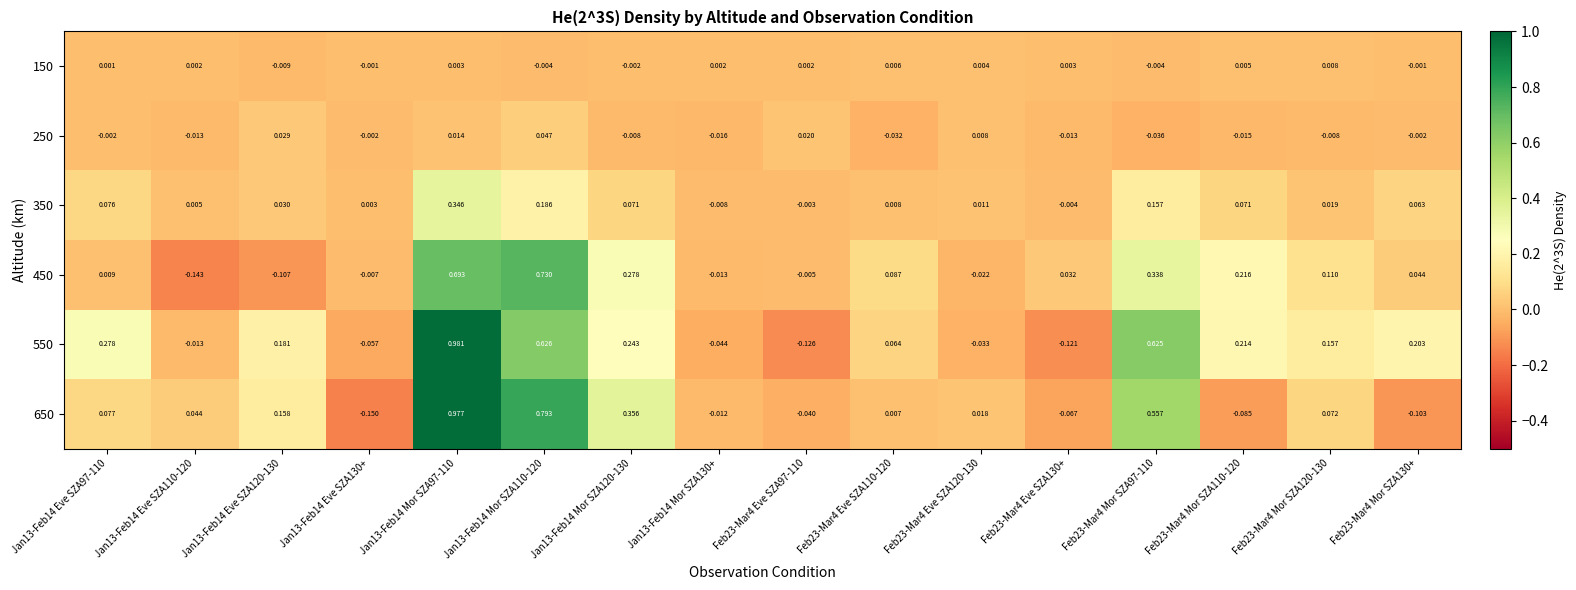

How many data points in 350 are above 0?

13